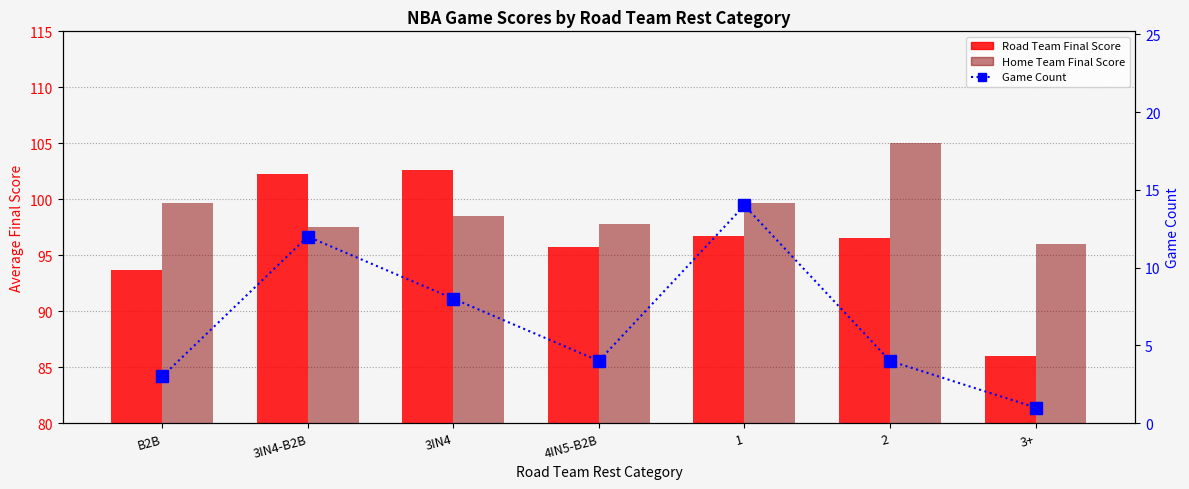

What is the total value across all series at 1?

210.4